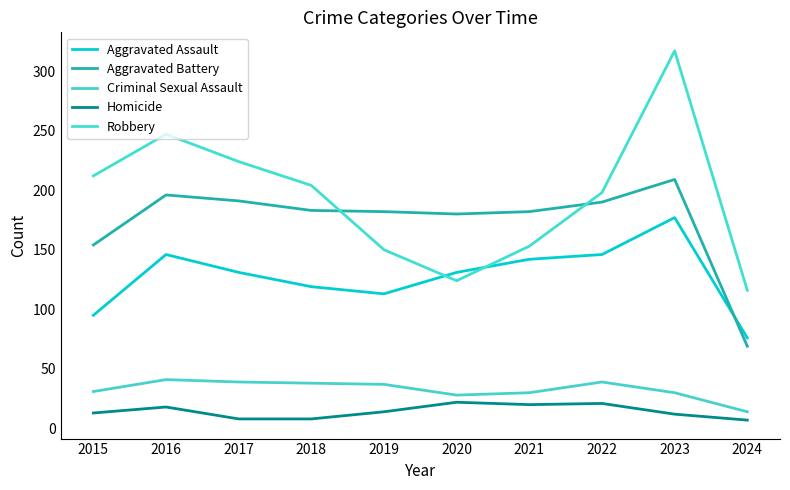

At which category does Robbery reach its first local valley?

2020